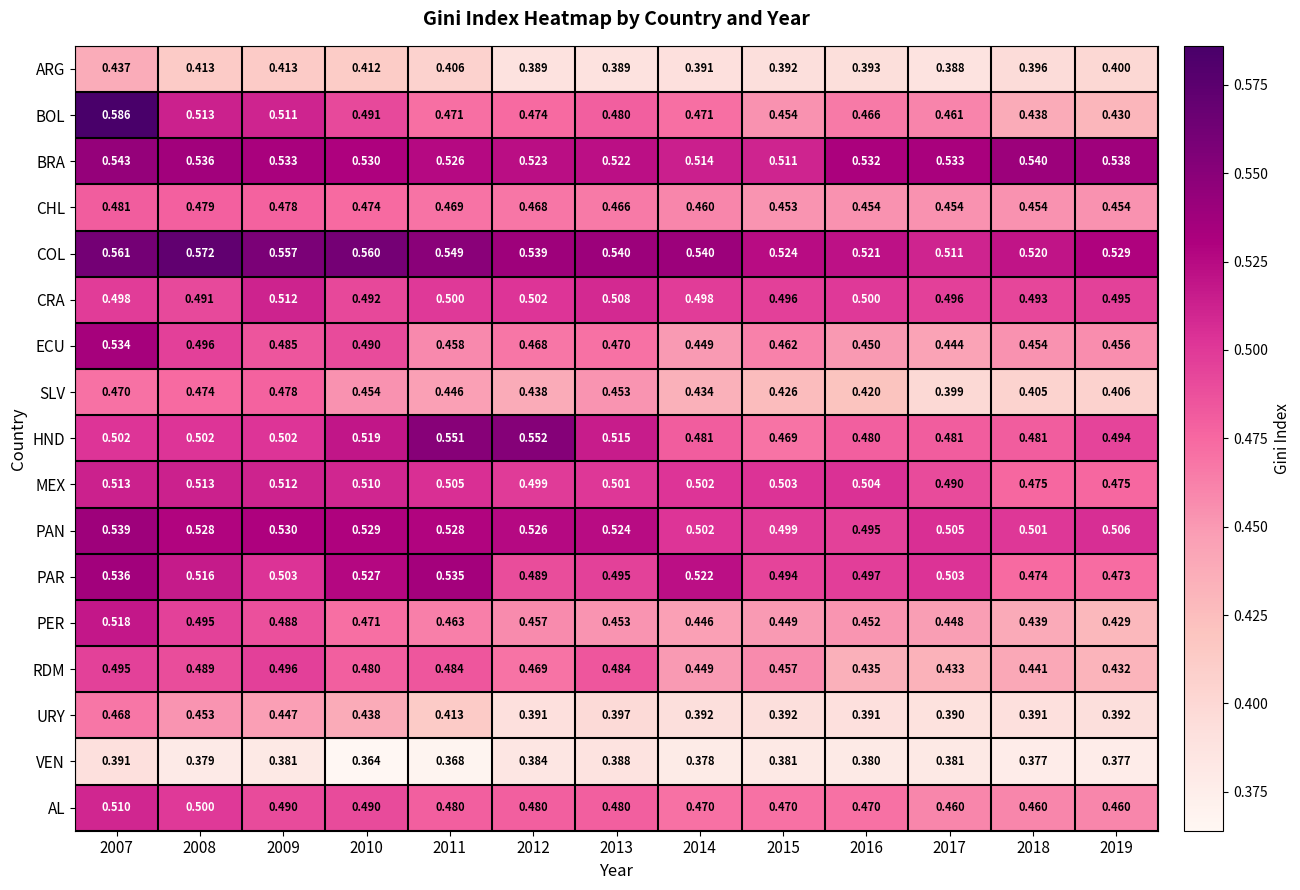

List the series in order of their peak value, lowest first.

VEN, ARG, URY, SLV, CHL, RDM, AL, CRA, MEX, PER, ECU, PAR, PAN, BRA, HND, COL, BOL